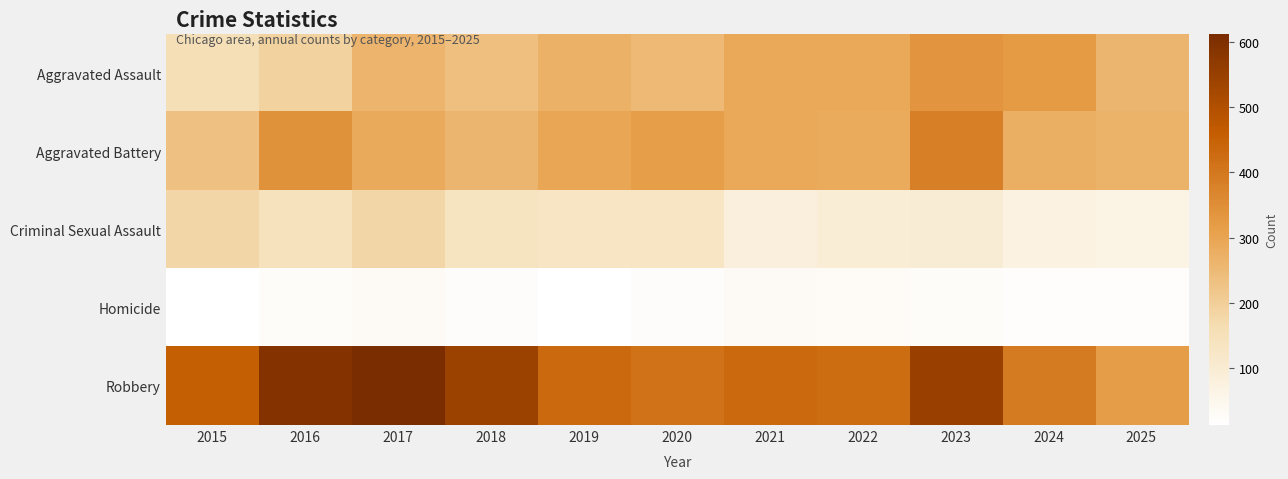

Count the number of data series in this chart.

5